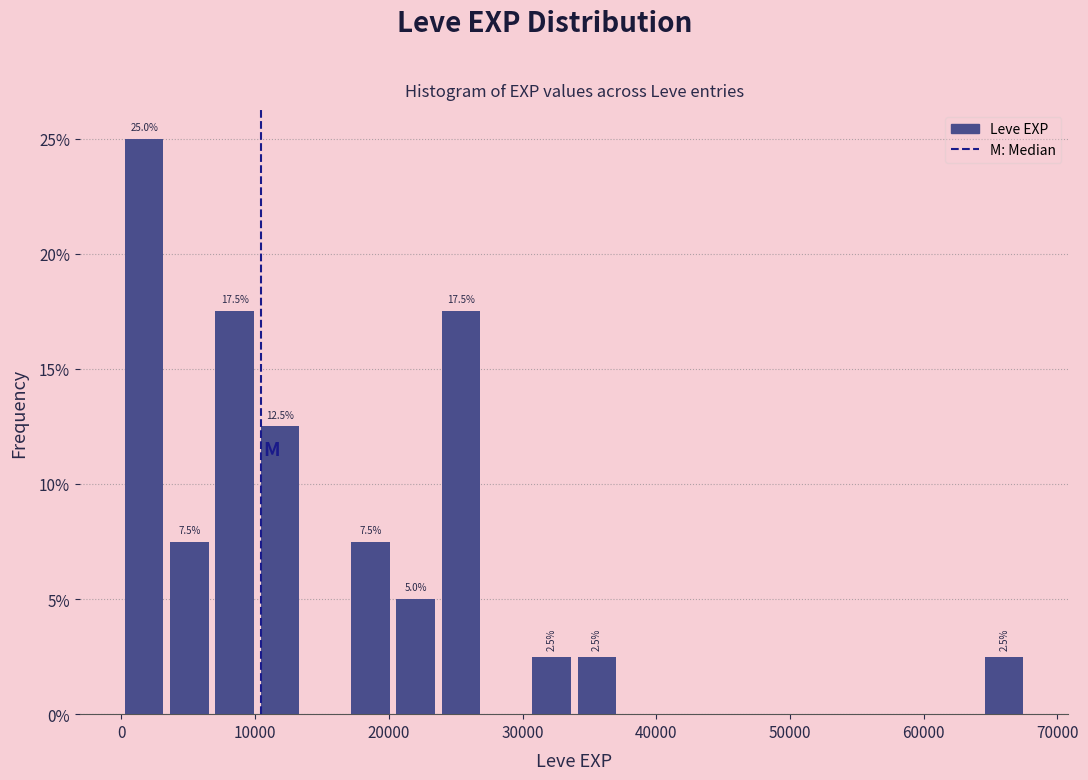

Read against the x-axis, roughly where is the centre of the tallest bar?

2000